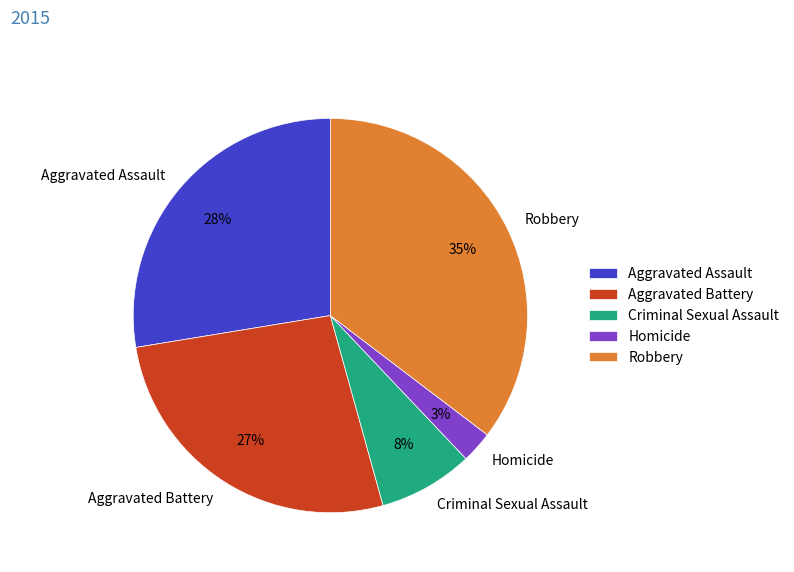

Rank the categories by value from lowest to highest.

Homicide, Criminal Sexual Assault, Aggravated Battery, Aggravated Assault, Robbery